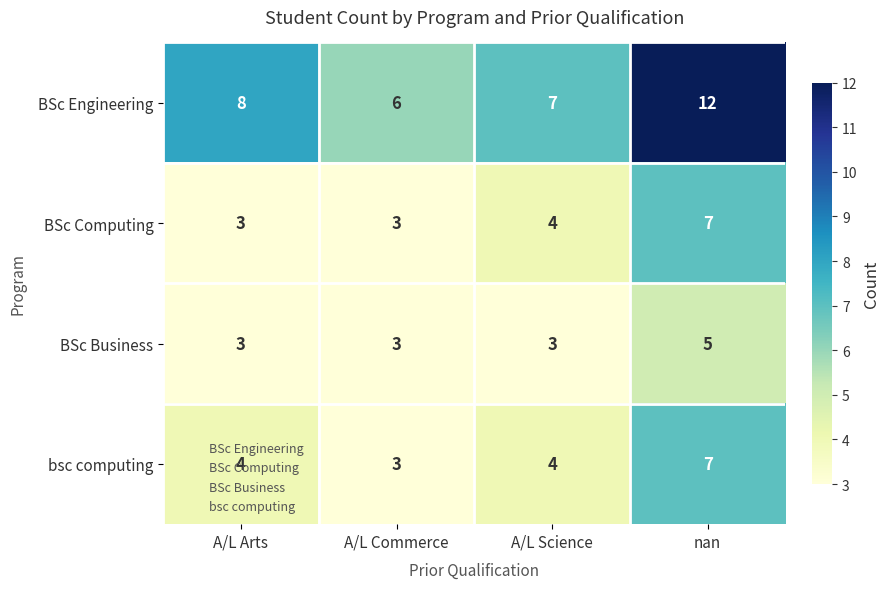

Count the number of data series in this chart.

4